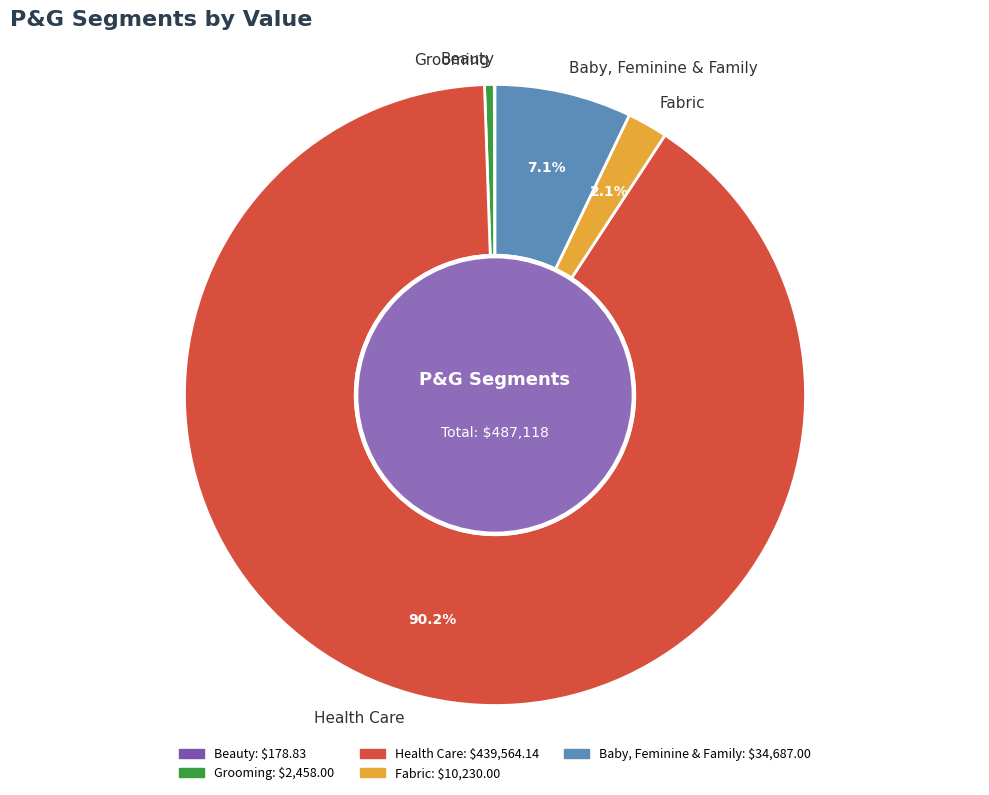

Is there a majority slice in this chart?

Yes